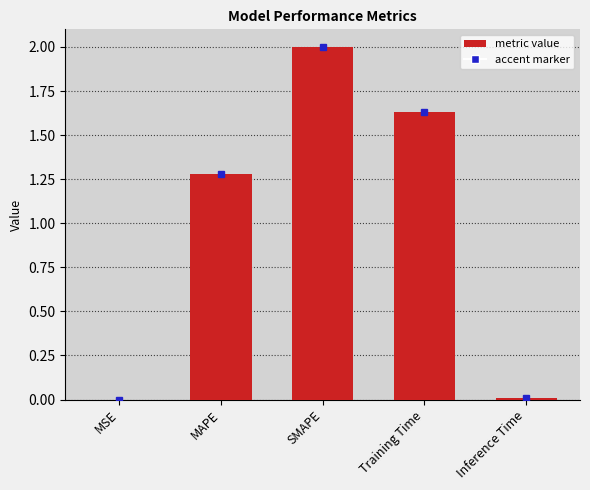

What is the change in value from MAPE to Training Time?

+0.4